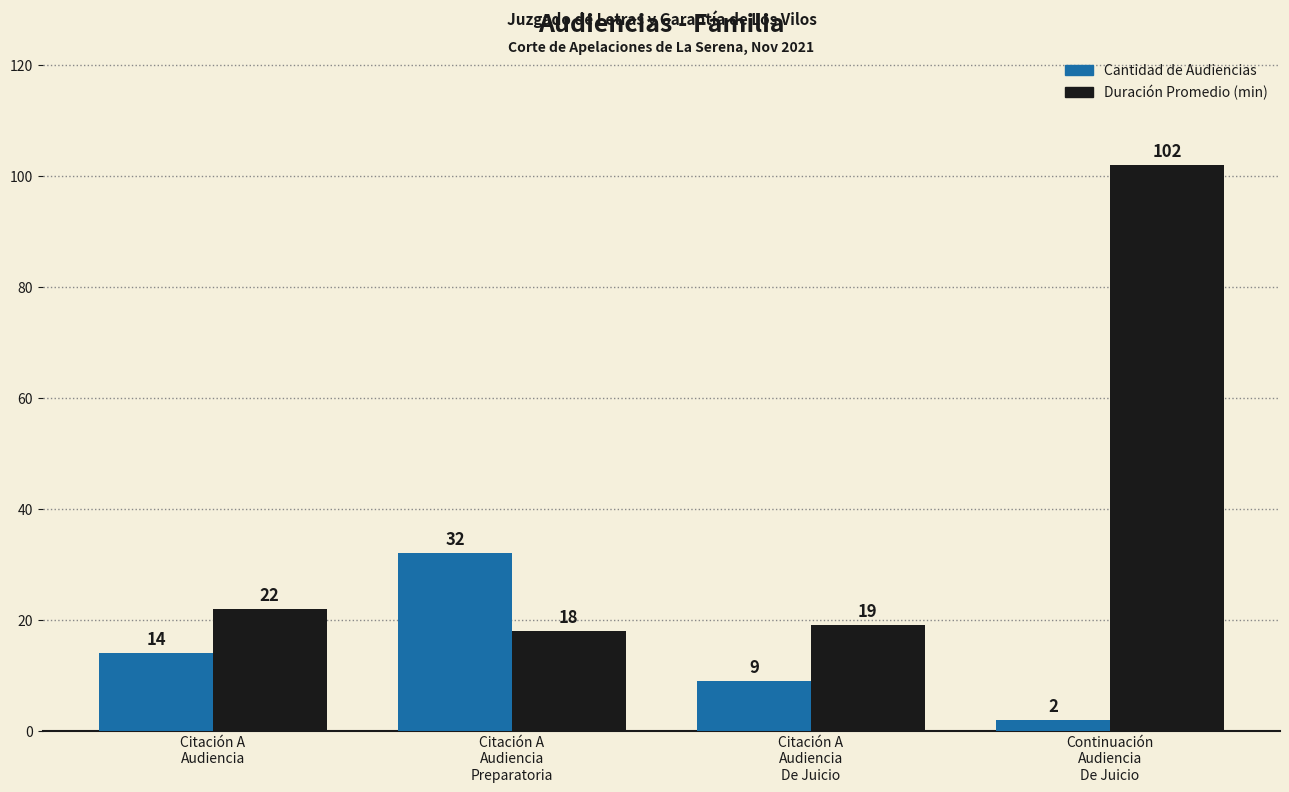

At which category is the sum across all series the highest?

Continuación
Audiencia
De Juicio